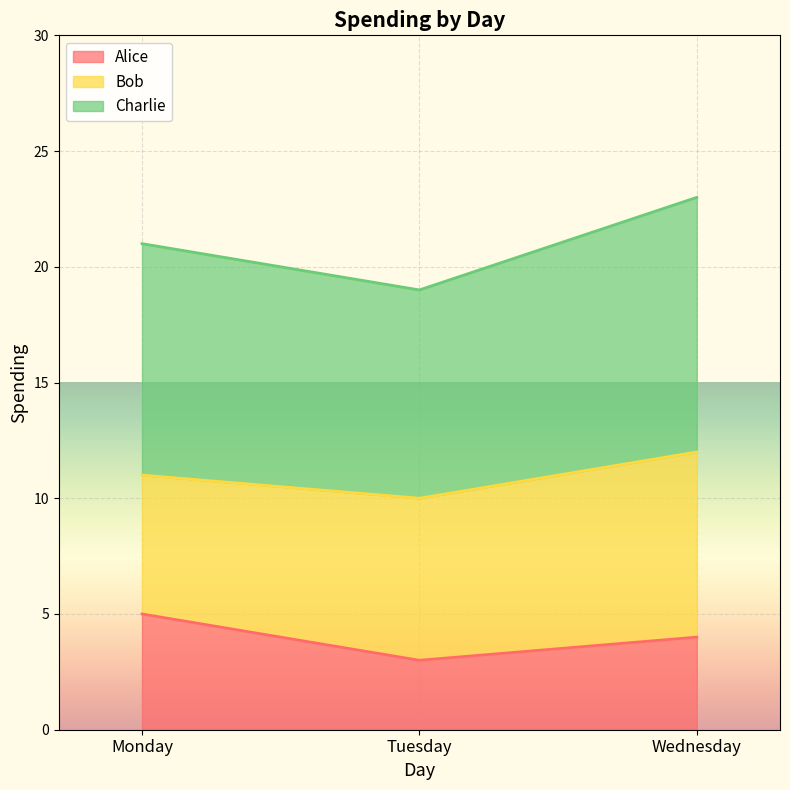

True or false: Alice has a value of 2 at Wednesday.

False